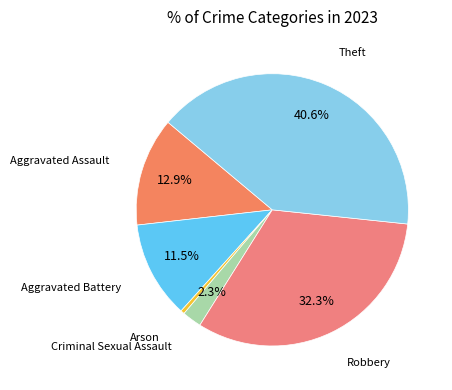

How many slices are in this pie chart?

6